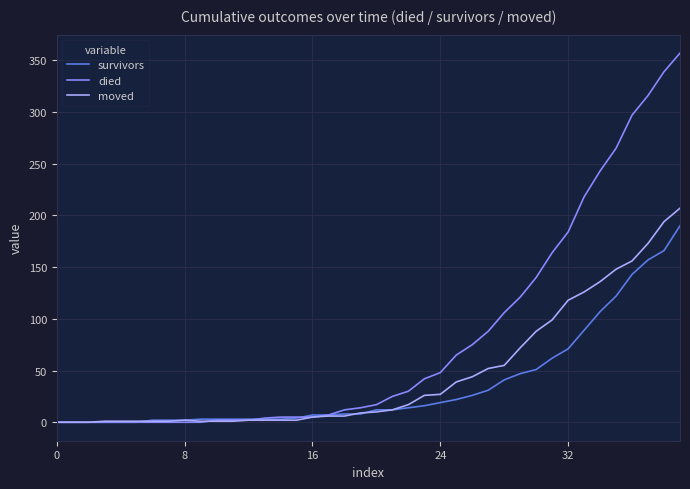

Is this an area chart (filled region under the line)?

No